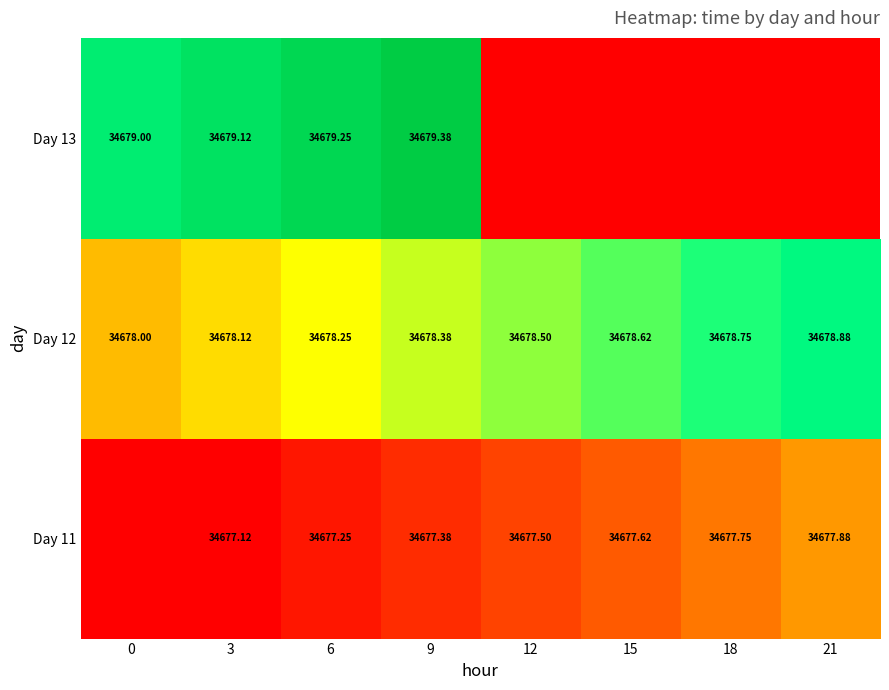

Is the value of Day 11 at 6 greater than the value of Day 13 at 0?

No